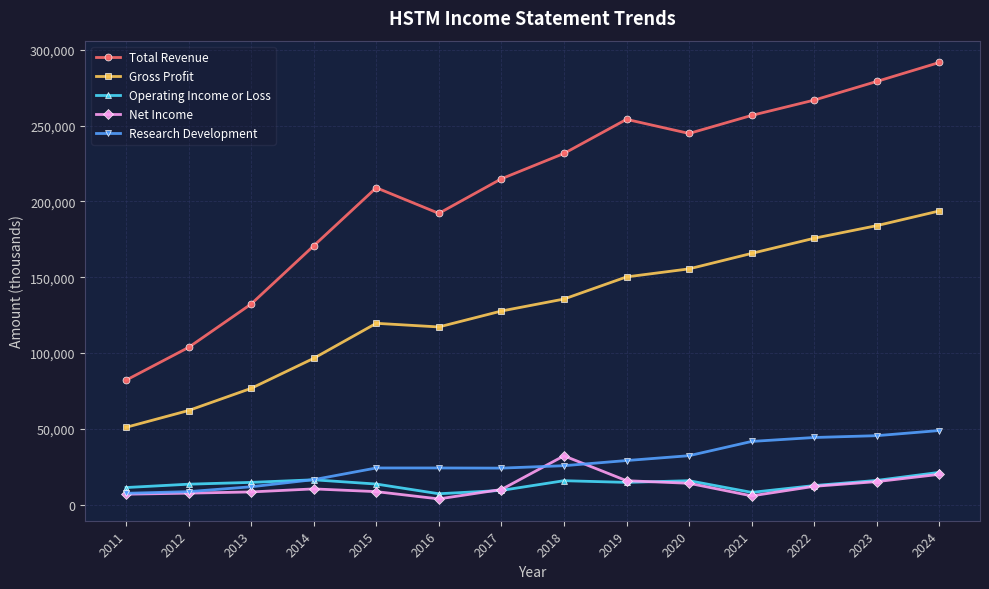

True or false: Research Development and Gross Profit intersect in this chart.

False